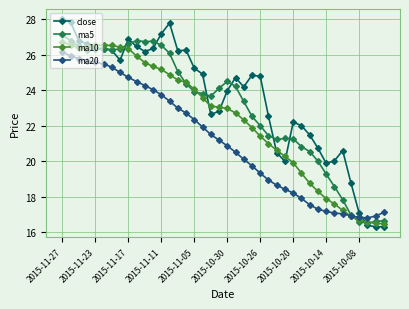

Rank the series by their average value, from highest to lowest.

close, ma5, ma10, ma20